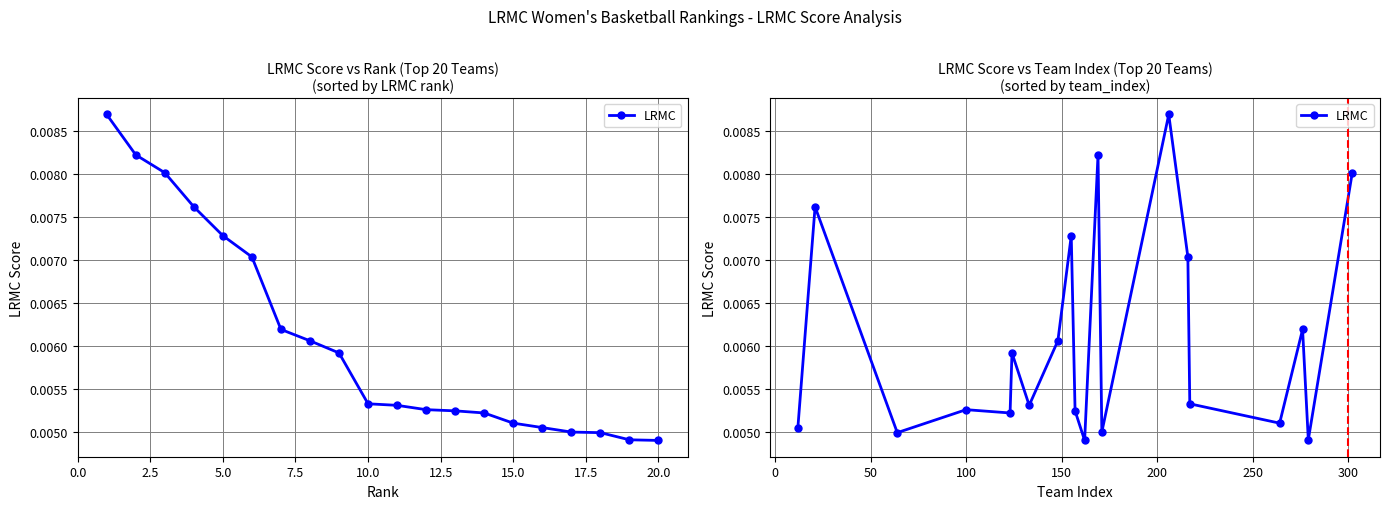

How many points are lower than both their immediate neighbors (excluding endpoints)?

7